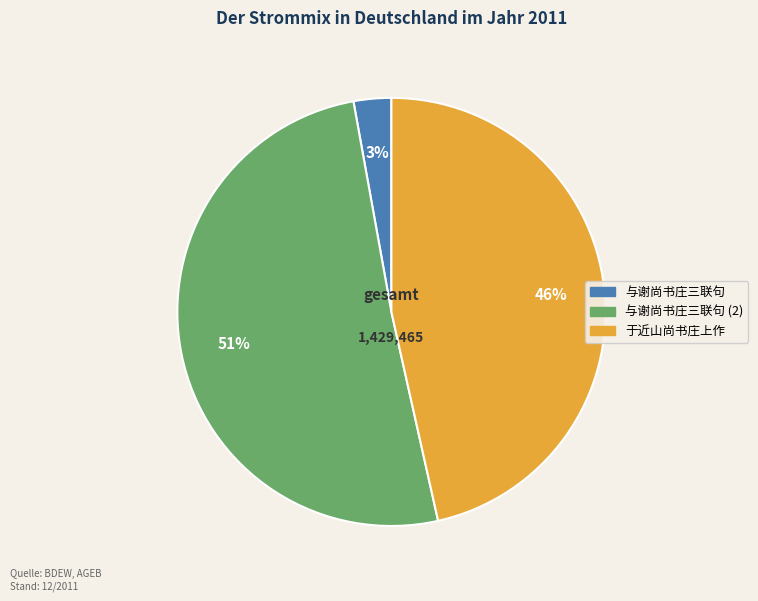

To the nearest percent, what percentage of the pie is 与谢尚书庄三联句?

3%